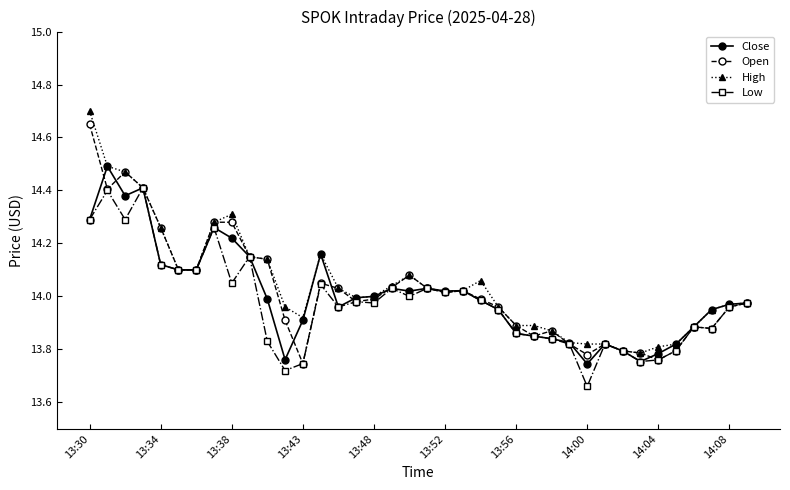

True or false: High has more than 1 interior local peaks.

True